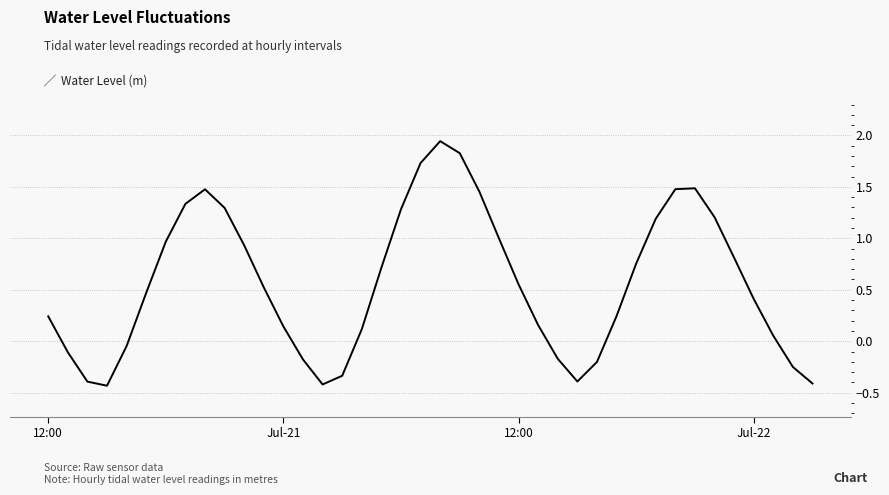

What is the difference between the maximum and minimum values?

2.4